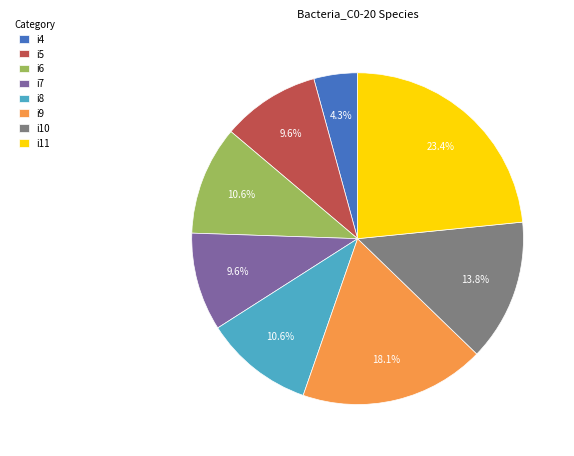

Between i11 and i4, which is larger?

i11